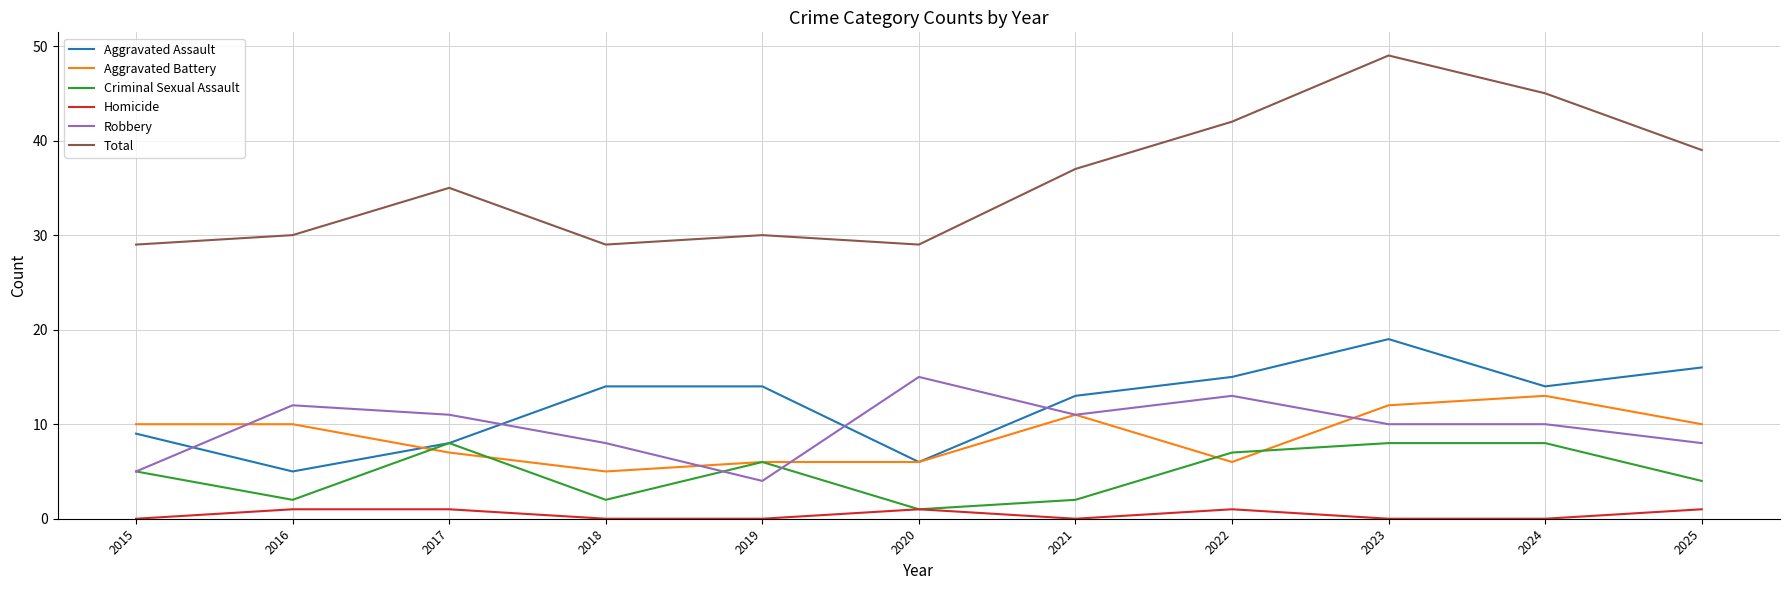

Does the chart have visible grid lines?

Yes